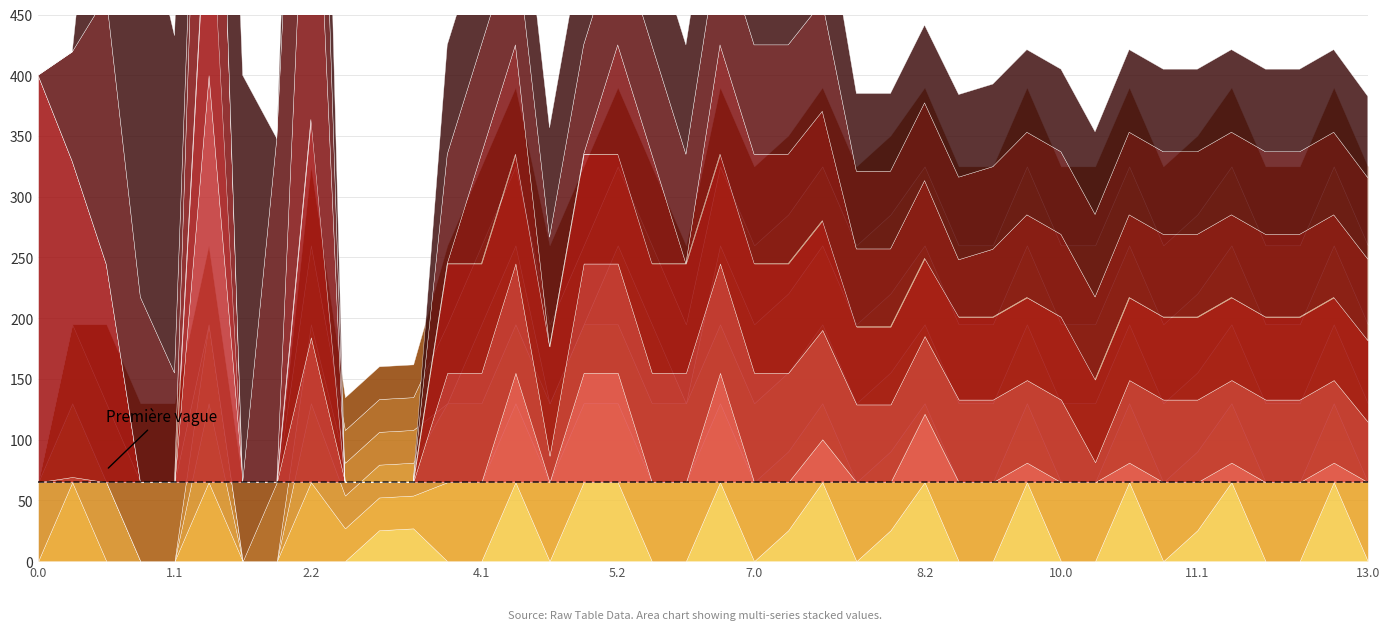

List the labels in order of col_8 value, largest first.

4.2, 5.1, 5.2, 6.2, 8.2, 7.2, 9.2, 10.2, 11.2, 12.2, 3.2, 3.1, 7.1, 8.1, 11.1, 0.0, 0.1, 0.2, 1.0, 1.1, 1.2, 2.0, 2.1, 2.2, 3.0, 4.0, 4.1, 5.0, 6.0, 6.1, 7.0, 8.0, 9.0, 9.1, 10.0, 10.1, 11.0, 12.0, 12.1, 13.0